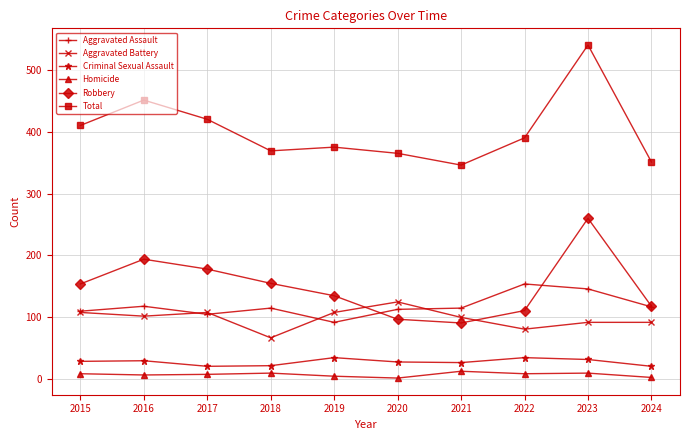

The value of Total at 2020 is 365. True or false?

True